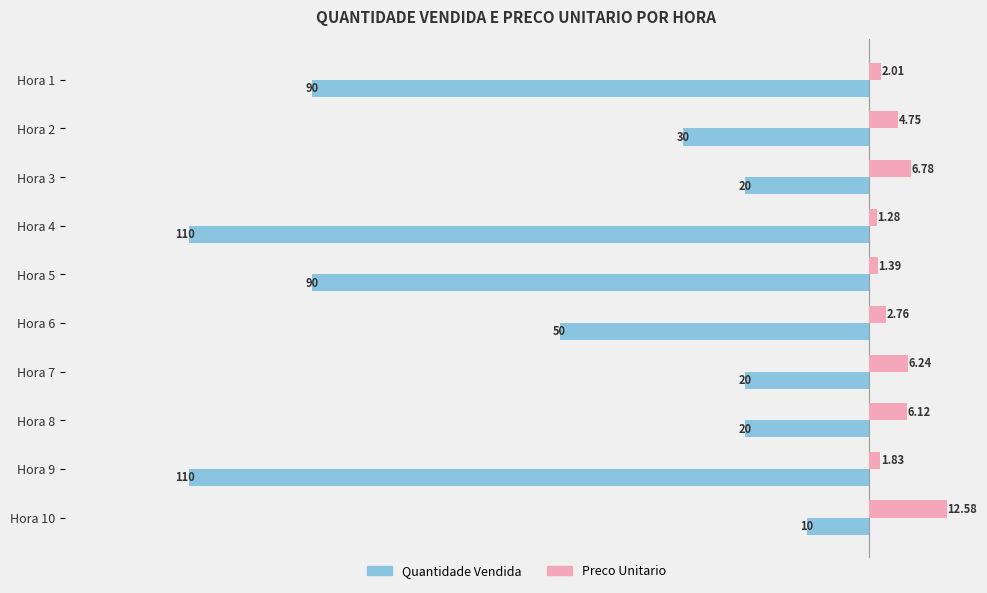

Which series has the largest total across all categories?

Preco Unitario